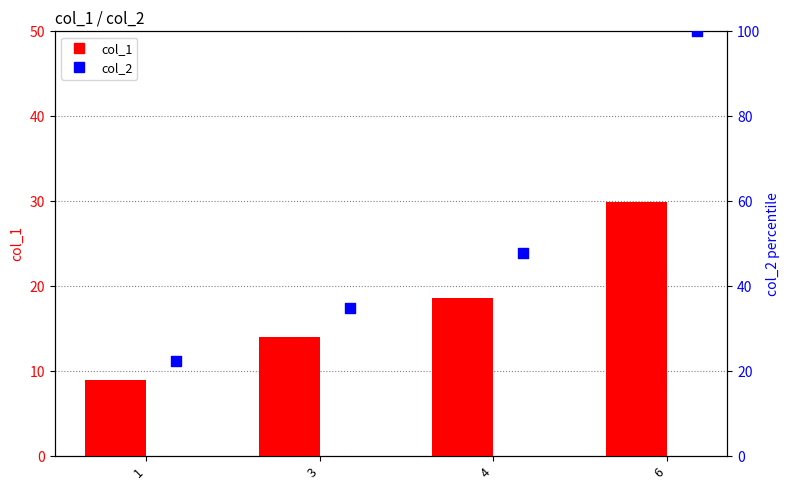

Which series has the largest total across all categories?

col_2